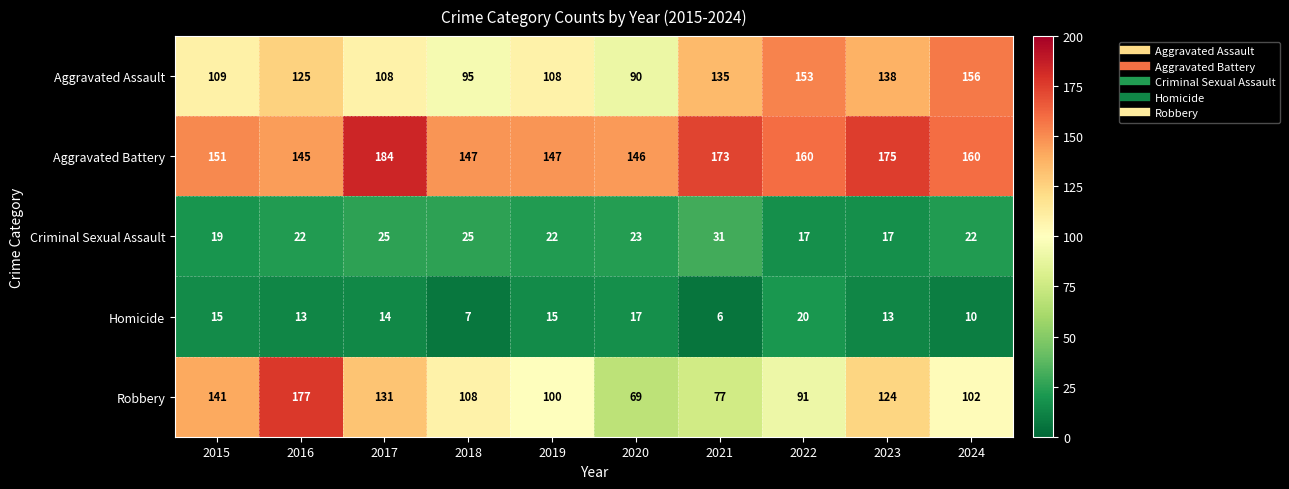

At 2018, list the series in order from largest to smallest.

Aggravated Battery, Robbery, Aggravated Assault, Criminal Sexual Assault, Homicide